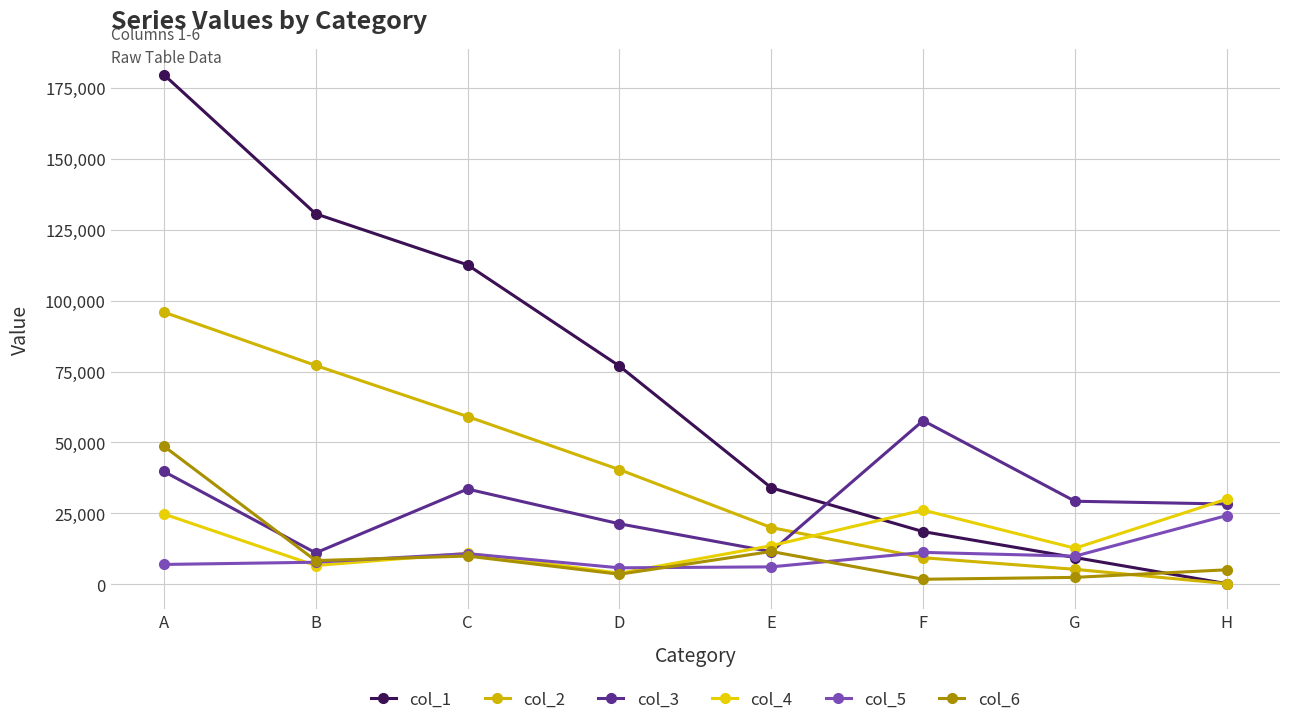

After their last crossing, which series has the higher values: col_1 or col_4?

col_4